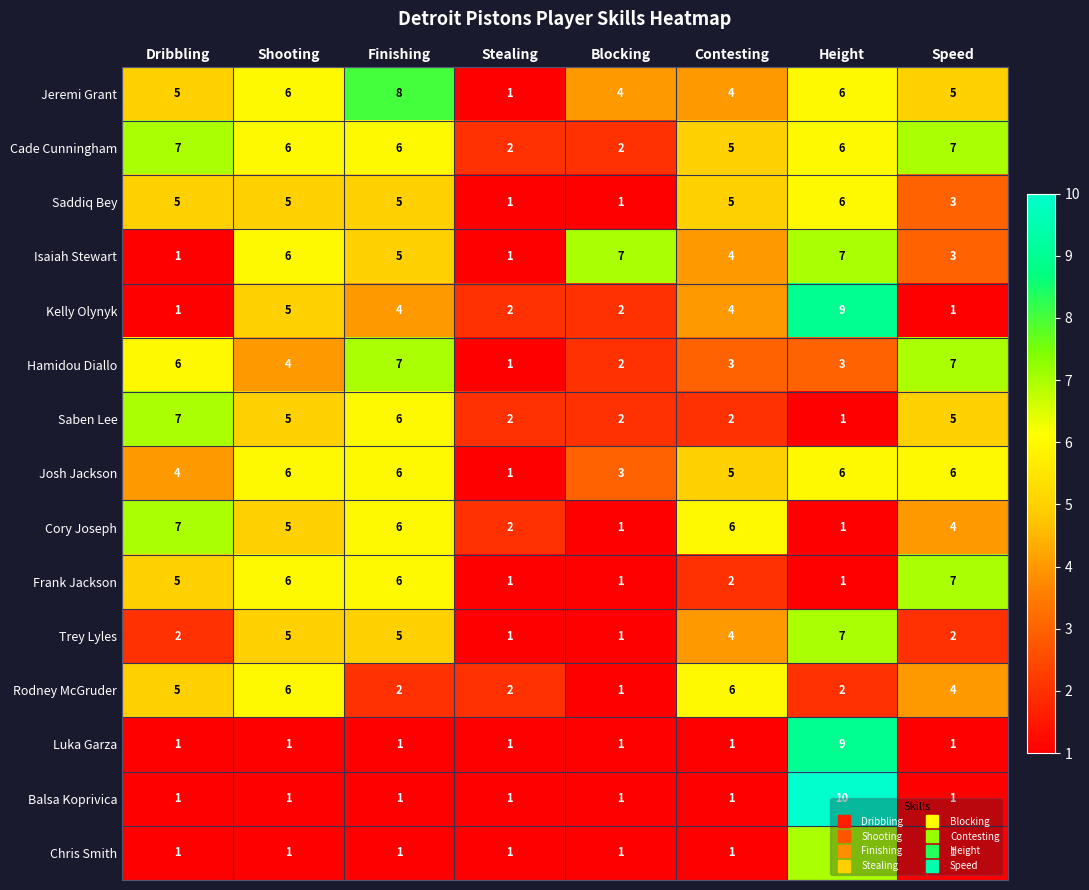

What is the difference between the highest and lowest values at Contesting?

5